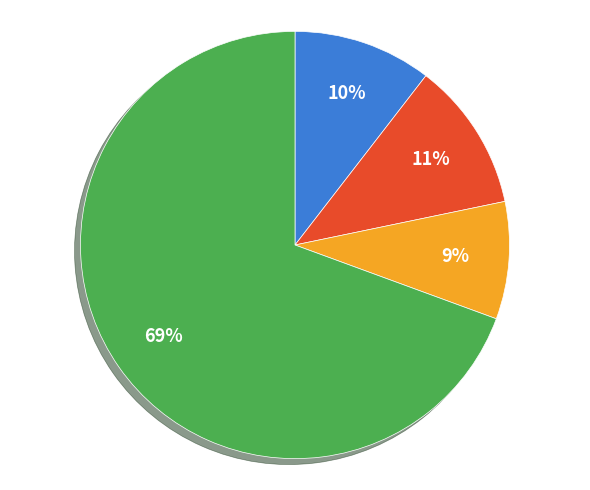

To the nearest percent, what is the average slice percentage?

25%